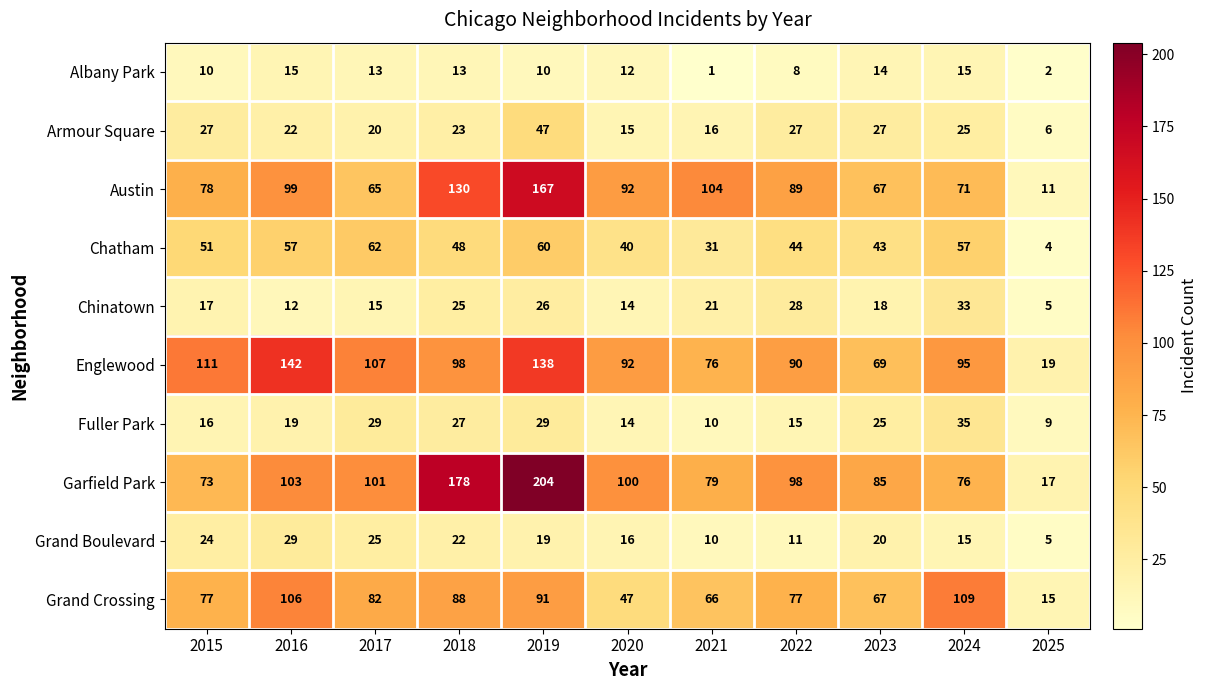

Where does the Englewood series first go above 95?

2015